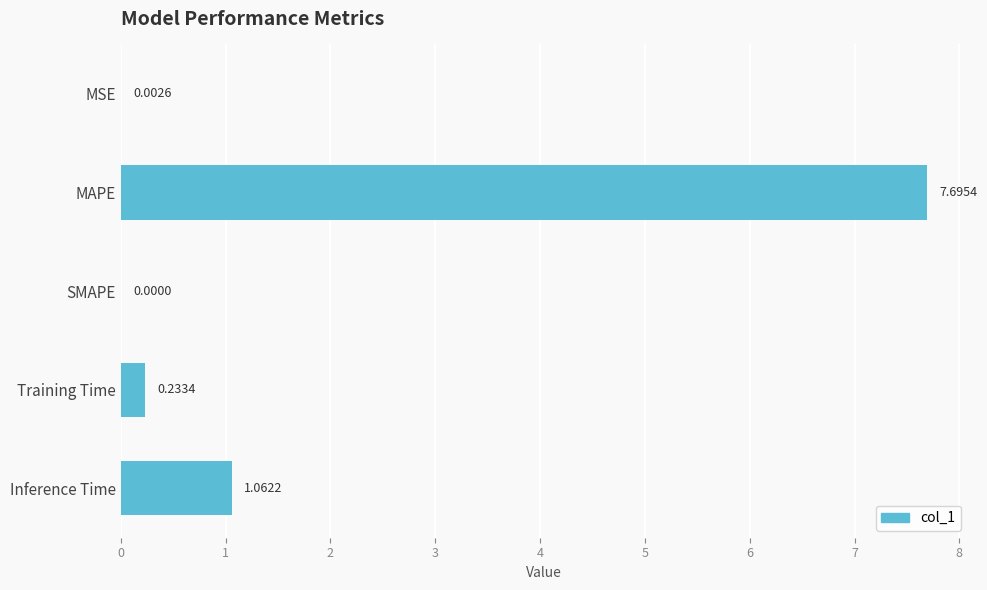

At which category does the chart reach its peak across all series?

MAPE